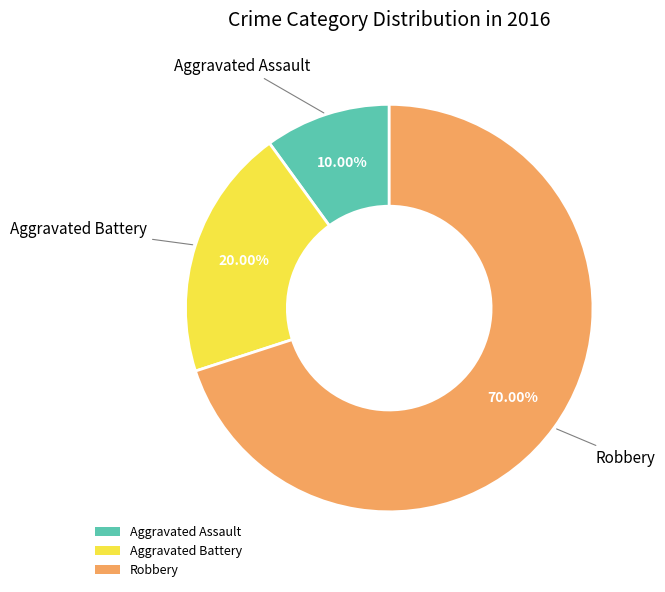

Rank the categories by value from lowest to highest.

Aggravated Assault, Aggravated Battery, Robbery